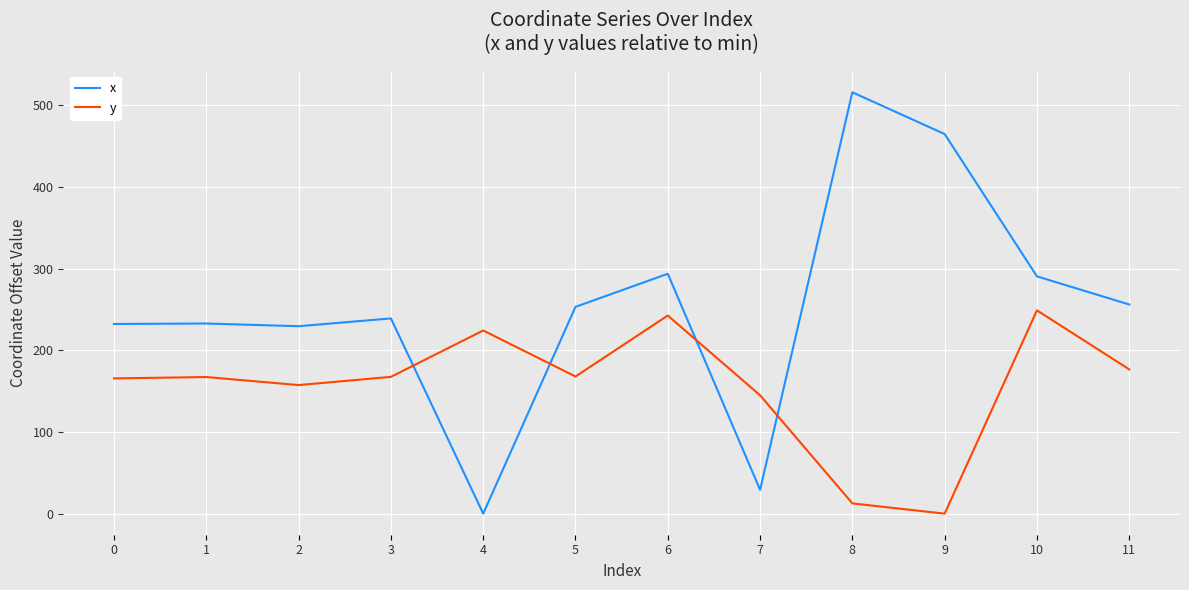

What value does the x series have at 5?

253.2